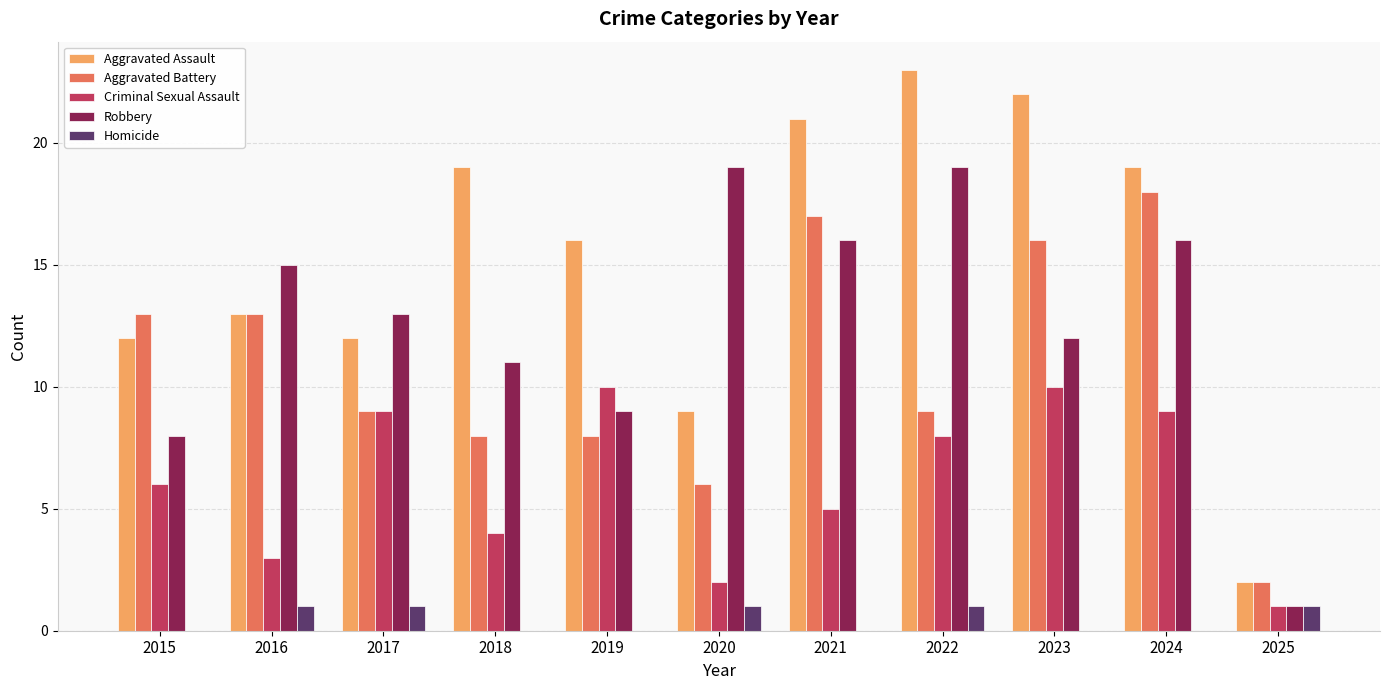

How many groups of bars are there?

11